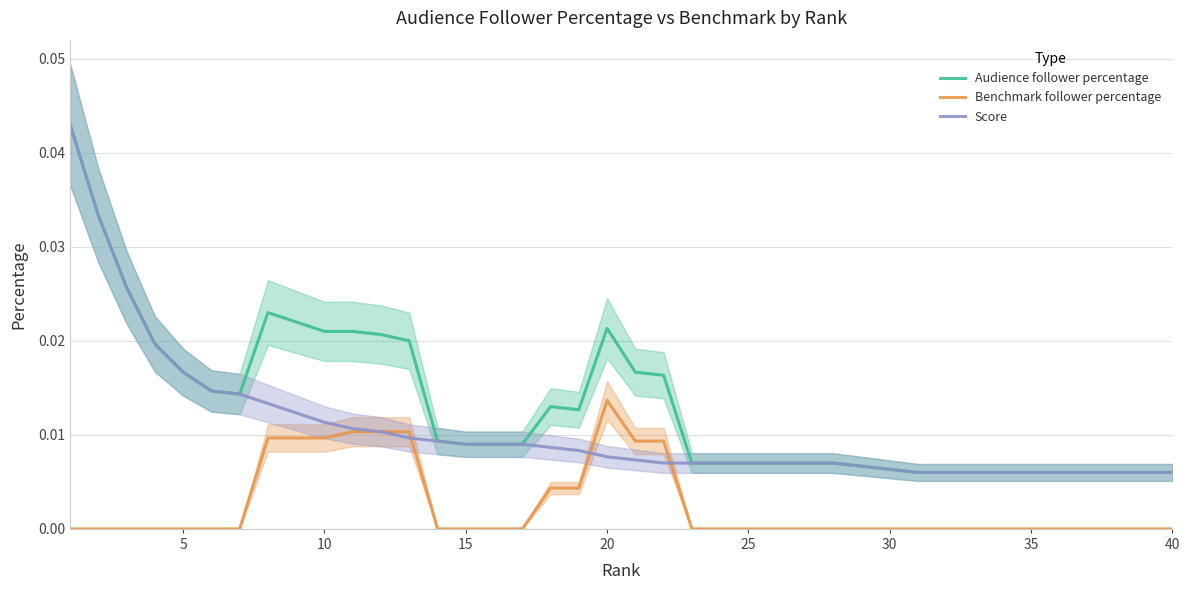

How many interior local peaks does the Benchmark follower percentage series have?

1